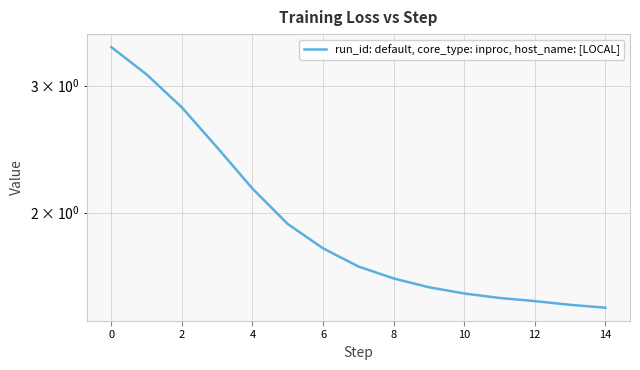

Reading left to right, transcribe all the data shown in this chart.

3.4	3.1	2.8	2.5	2.2	1.9	1.8	1.7	1.6	1.6	1.5	1.5	1.5	1.5	1.5